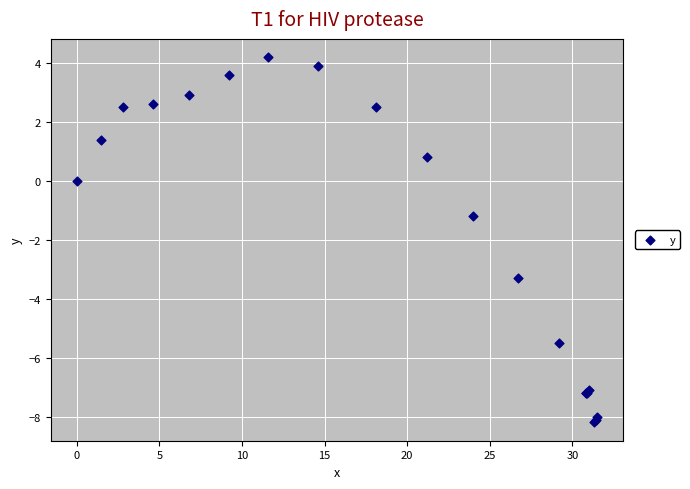

What Y value in the scatter plot is closest to -1?

-1.2